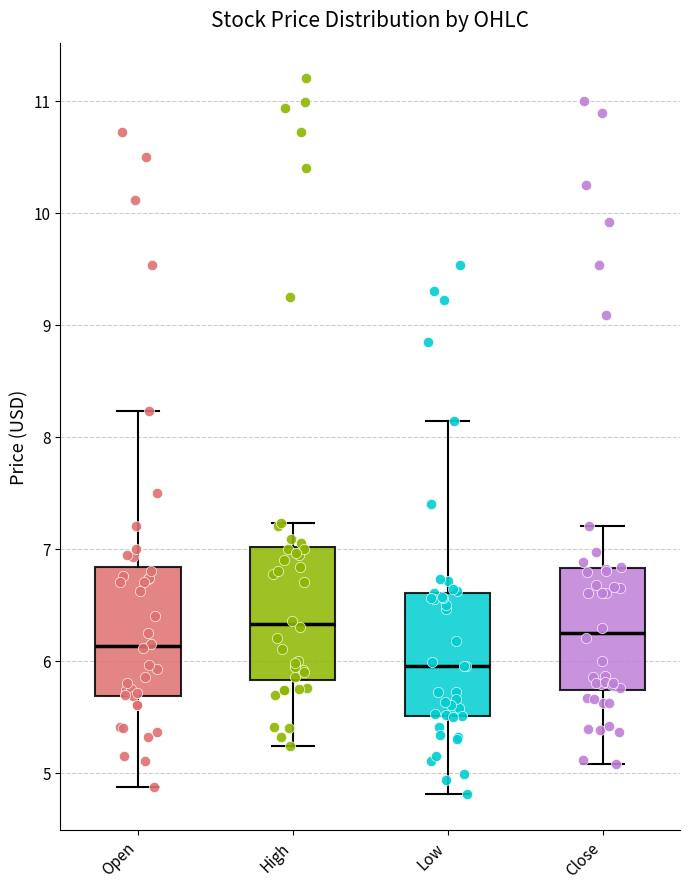

Where does the upper whisker of the box for High end on the y-axis? The values are not printed on the chart, so give them approximately, as read against the axis.

7.2